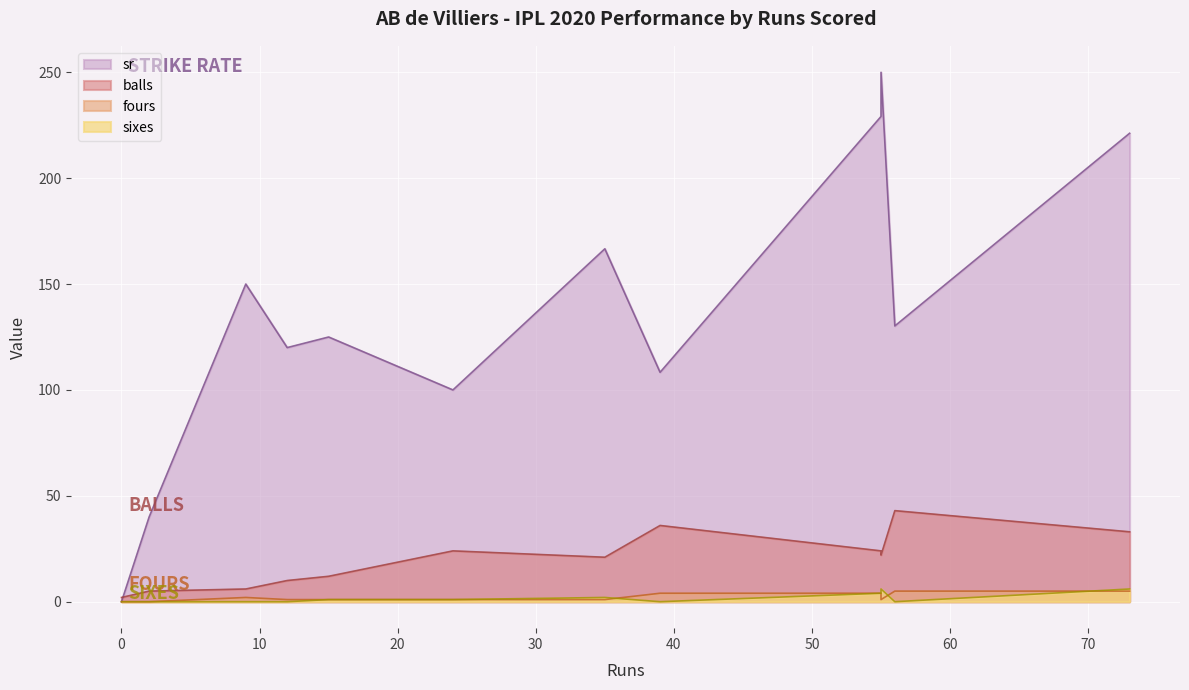

After their last crossing, which series has the higher values: balls or sr?

sr